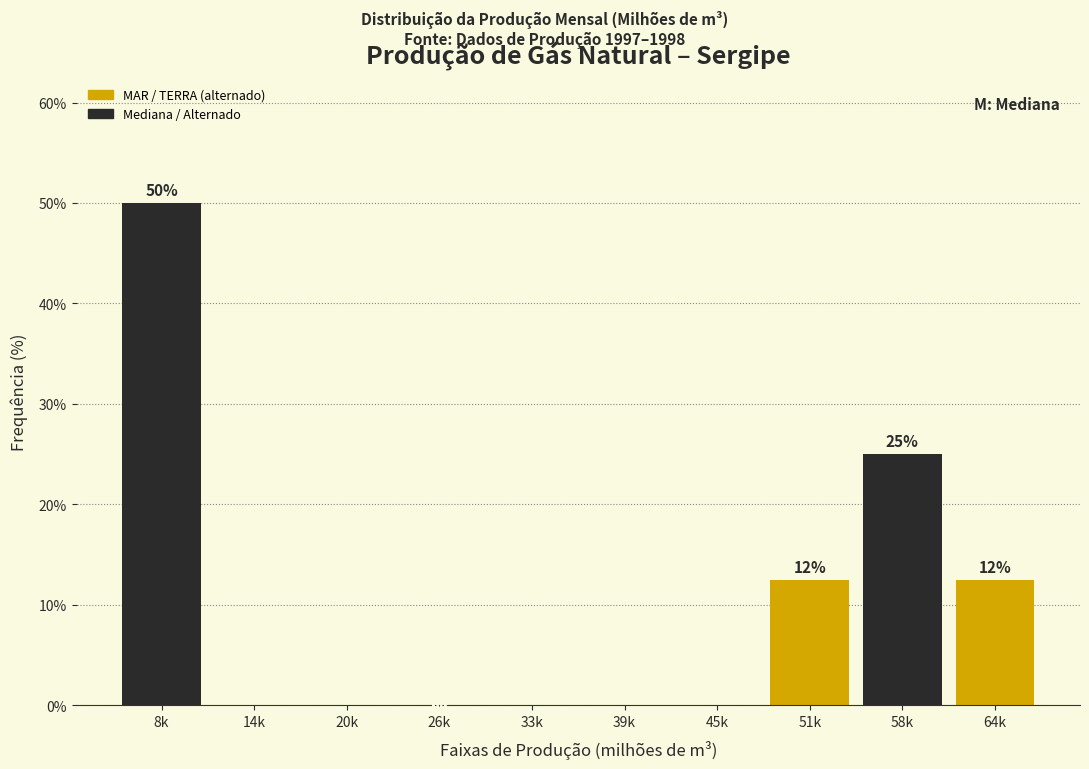

Reading left to right, list all the values displayed in this chart.

8k=50.0	14k=0.0	20k=0.0	26k=0.0	33k=0.0	39k=0.0	45k=0.0	51k=12.5	58k=25.0	64k=12.5